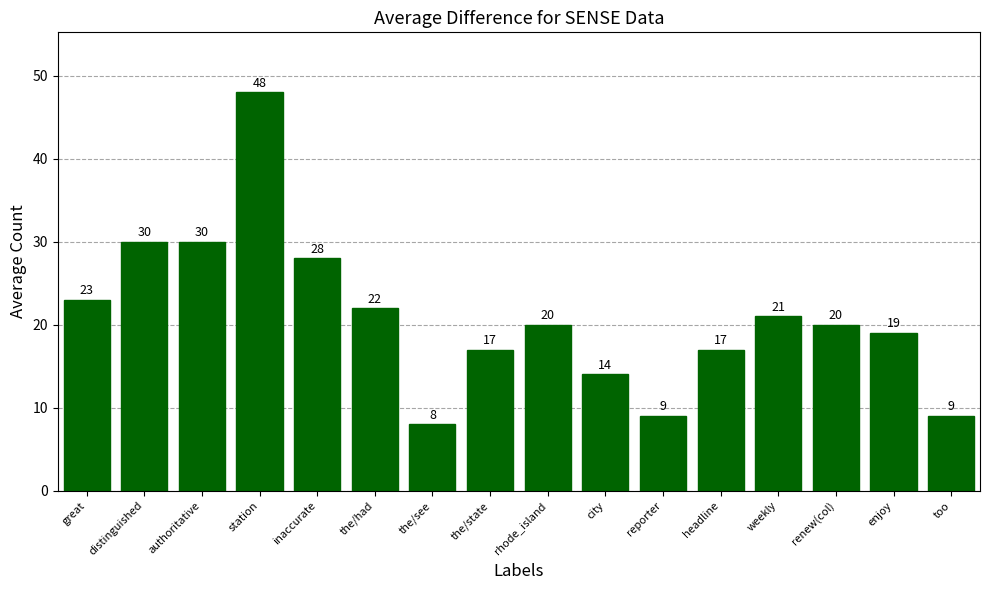

Approximately how many times larger is the value at rhode_island compared to headline?

1.2